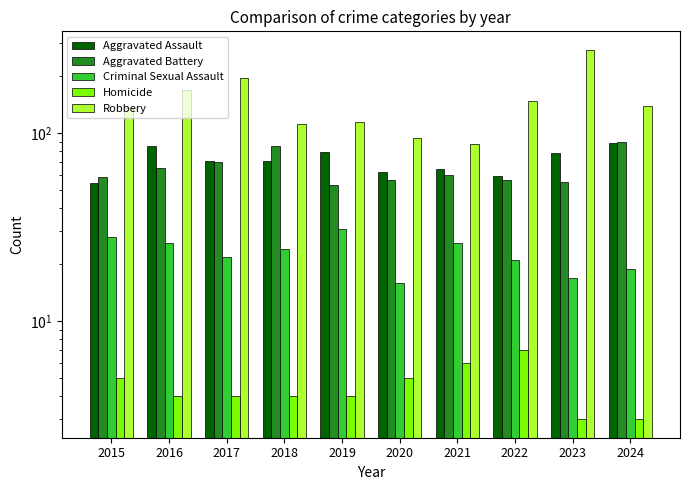

Count the Homicide values in the range 4 to 5.

6